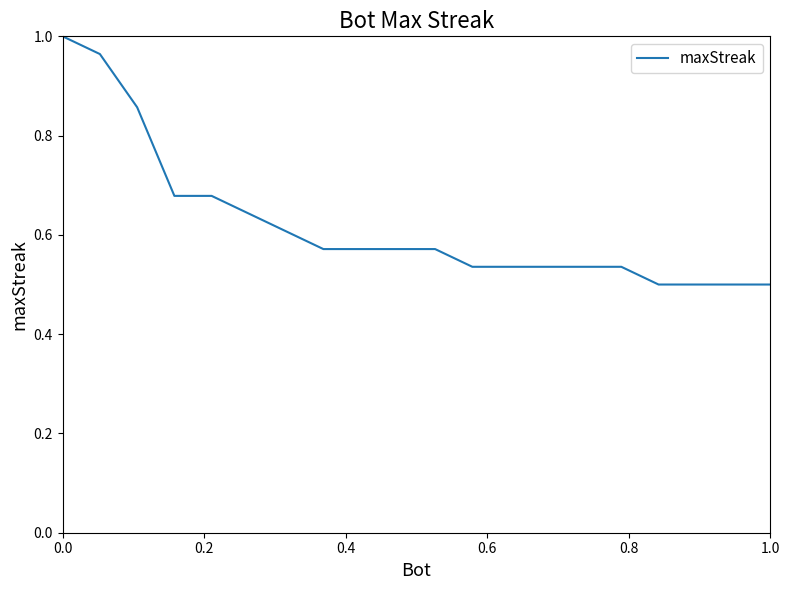

Does the chart display data point markers on the line(s)?

No